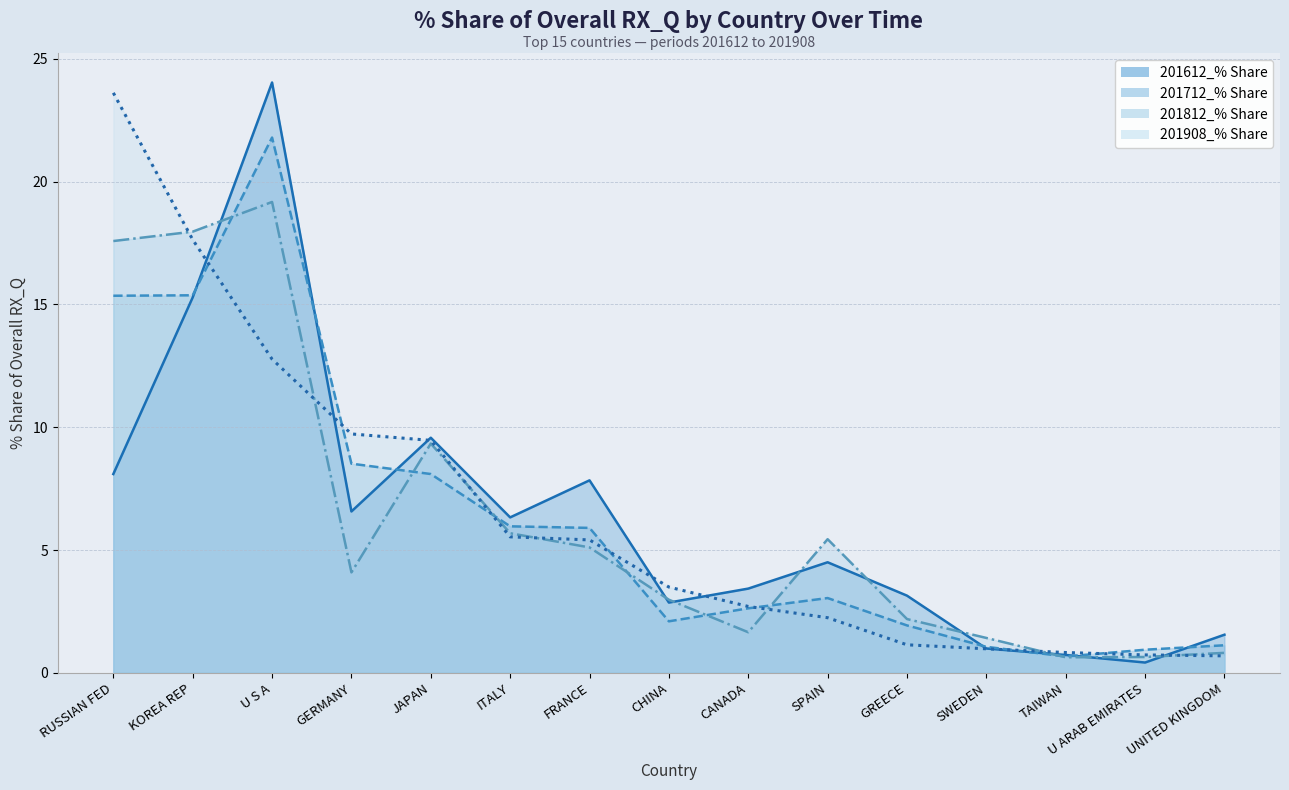

Reading left to right, transcribe all the data shown in this chart.

201612_% Share: RUSSIAN FED=8.1	KOREA REP=15.3	U S A=24.0	GERMANY=6.6	JAPAN=9.6	ITALY=6.3	FRANCE=7.8	CHINA=2.9	CANADA=3.4	SPAIN=4.5	GREECE=3.1	SWEDEN=1.0	TAIWAN=0.7	U ARAB EMIRATES=0.4	UNITED KINGDOM=1.6
201712_% Share: RUSSIAN FED=15.4	KOREA REP=15.4	U S A=21.8	GERMANY=8.5	JAPAN=8.1	ITALY=6.0	FRANCE=5.9	CHINA=2.1	CANADA=2.6	SPAIN=3.0	GREECE=1.9	SWEDEN=1.1	TAIWAN=0.7	U ARAB EMIRATES=0.9	UNITED KINGDOM=1.1
201812_% Share: RUSSIAN FED=17.6	KOREA REP=18.0	U S A=19.2	GERMANY=4.1	JAPAN=9.3	ITALY=5.7	FRANCE=5.1	CHINA=3.0	CANADA=1.7	SPAIN=5.4	GREECE=2.2	SWEDEN=1.4	TAIWAN=0.6	U ARAB EMIRATES=0.6	UNITED KINGDOM=0.8
201908_% Share: RUSSIAN FED=23.6	KOREA REP=17.6	U S A=12.8	GERMANY=9.7	JAPAN=9.5	ITALY=5.5	FRANCE=5.4	CHINA=3.5	CANADA=2.7	SPAIN=2.2	GREECE=1.1	SWEDEN=1.0	TAIWAN=0.8	U ARAB EMIRATES=0.7	UNITED KINGDOM=0.7